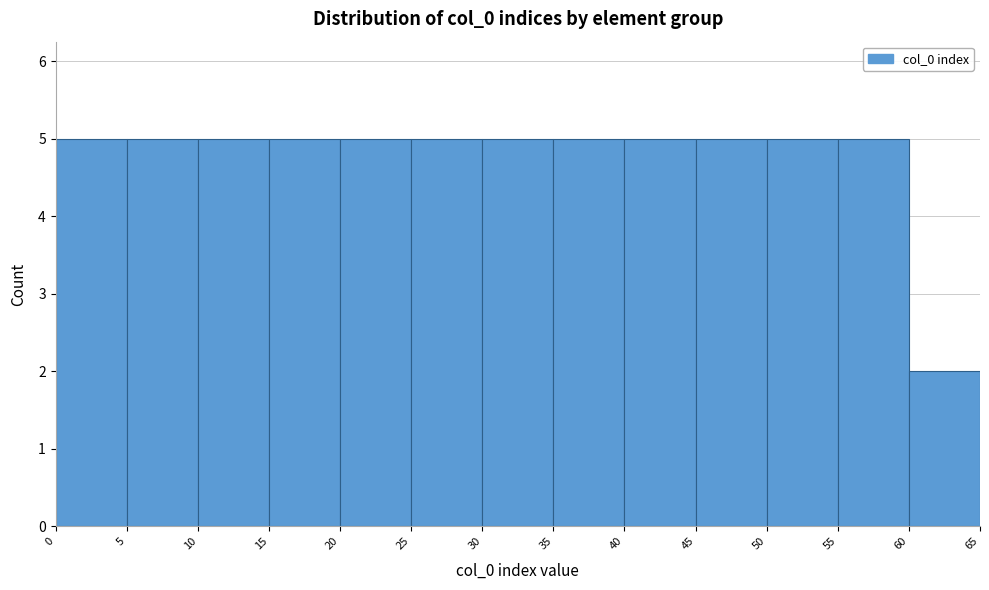

Reading left to right, transcribe this chart: for each bar, give the range it covers on the x-axis and its height. The values are not printed on the chart, so give them approximately, as read against the axis.

0 to 5: 5
5 to 10: 5
10 to 15: 5
15 to 20: 5
20 to 25: 5
25 to 30: 5
30 to 35: 5
35 to 40: 5
40 to 45: 5
45 to 50: 5
50 to 55: 5
55 to 60: 5
60 to 65: 2